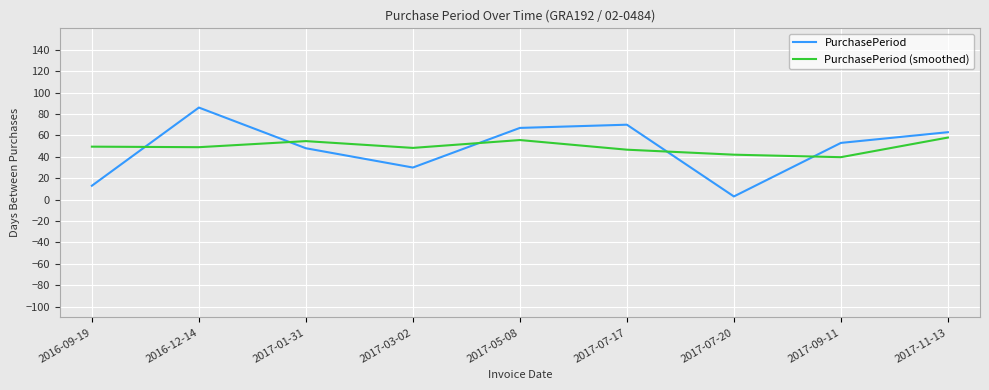

In PurchasePeriod, how many points are higher than both neighbors (excluding endpoints)?

2